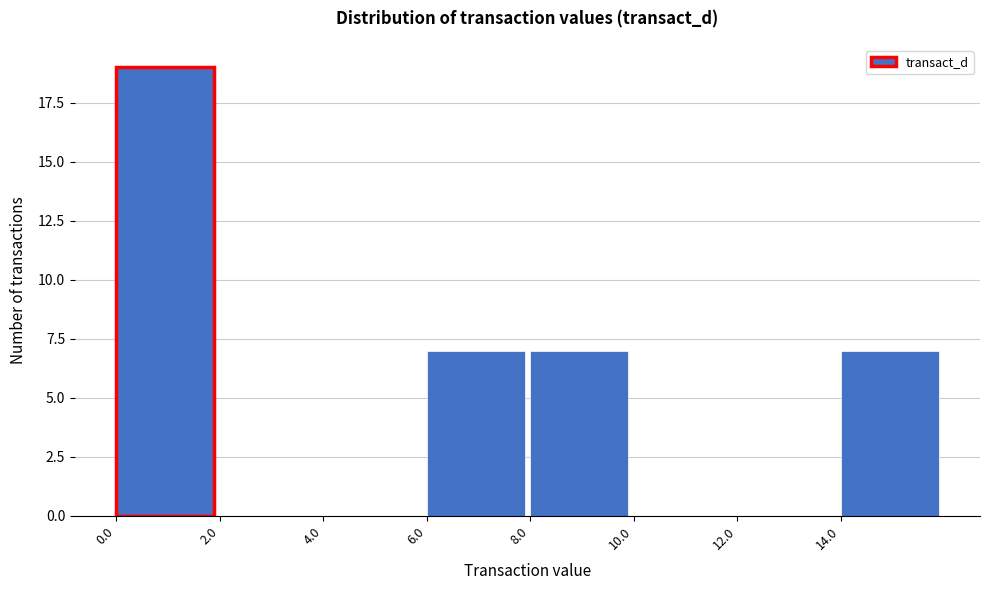

Reading left to right, list every bar in this chart as the range it spans on the x-axis followed by its height. The values are not printed on the chart, so give them approximately, as read against the axis.

0 to 2: 19
2 to 4: 0
4 to 6: 0
6 to 8: 7
8 to 10: 7
10 to 12: 0
12 to 14: 0
14 to 16: 7